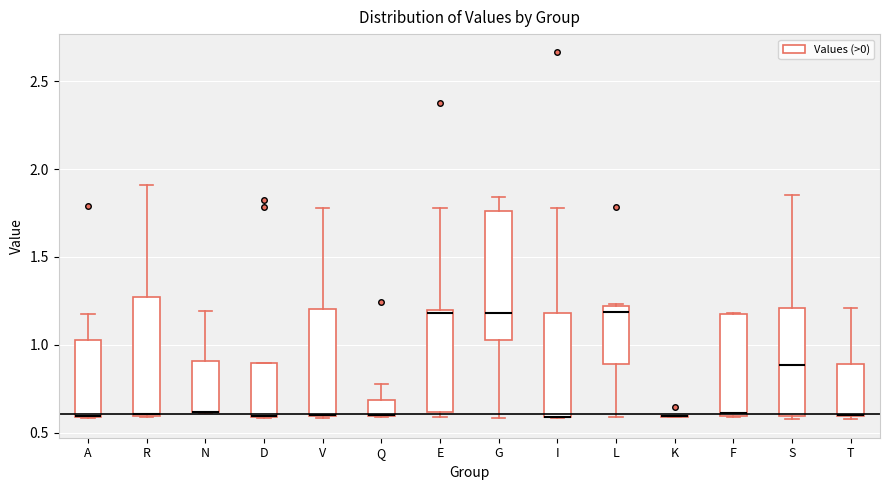

Which box is the tallest, from its lower edge to its upper edge?

G